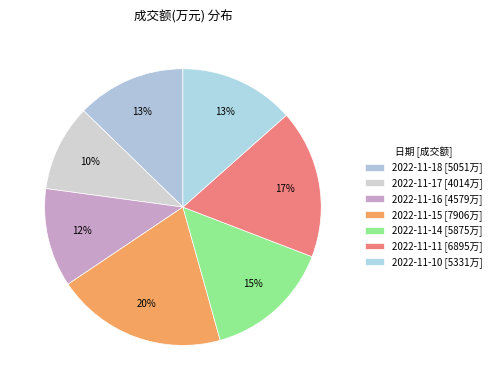

How much of the chart is everything except 2022-11-17?

89.9%